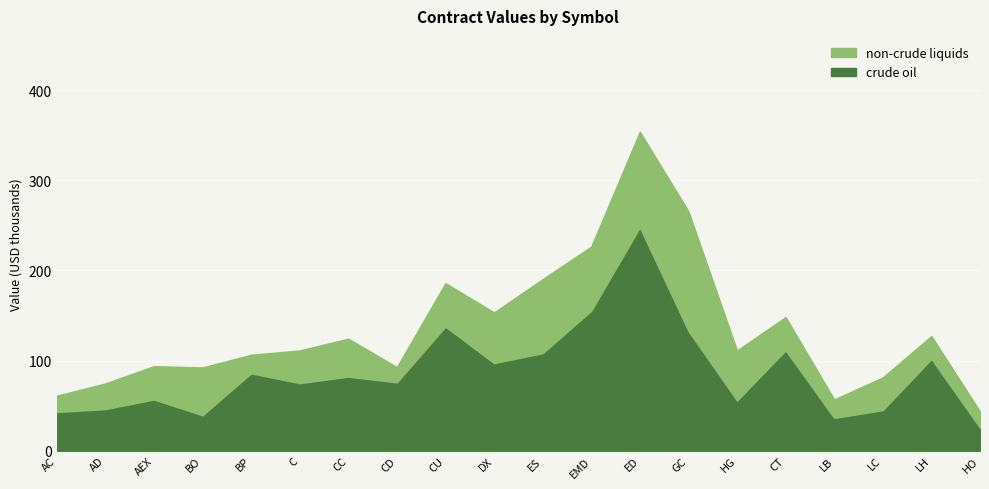

What are all the series names shown in the legend?

crude oil, non-crude liquids